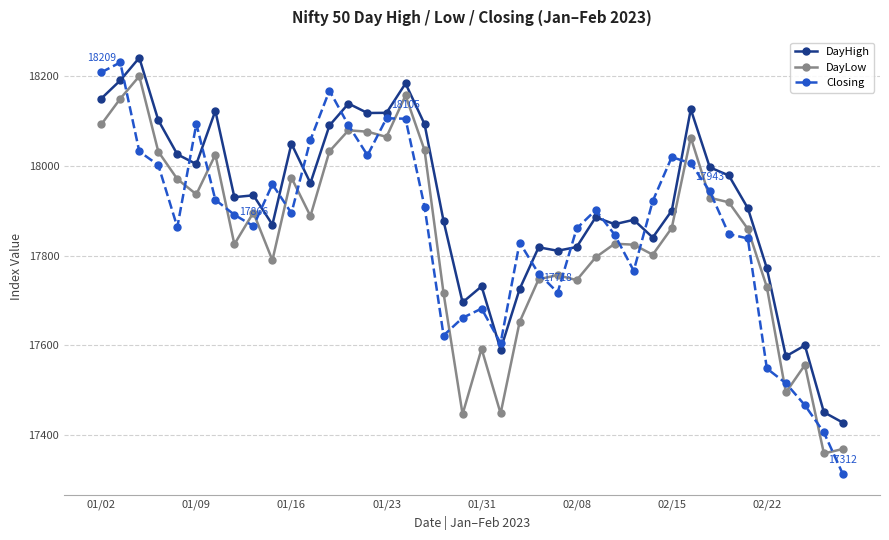

Which series has the largest range (max minus min)?

Closing